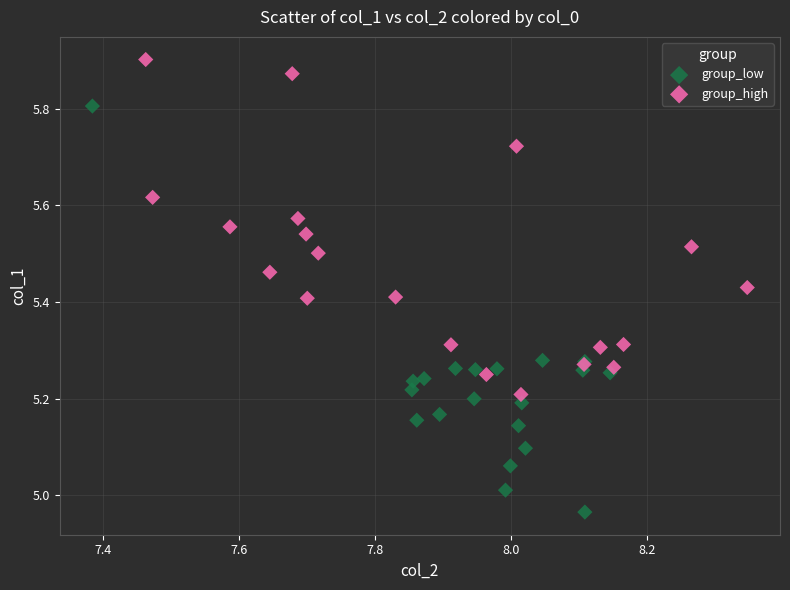

Which series contains the highest Y value?

group_high